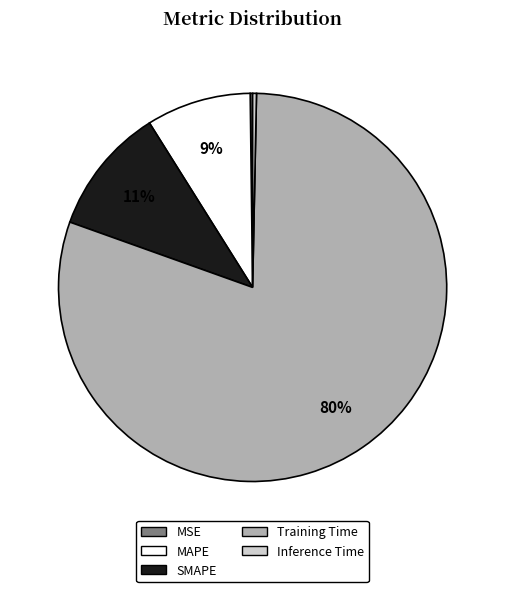

What is the largest slice in the pie chart?

Training Time